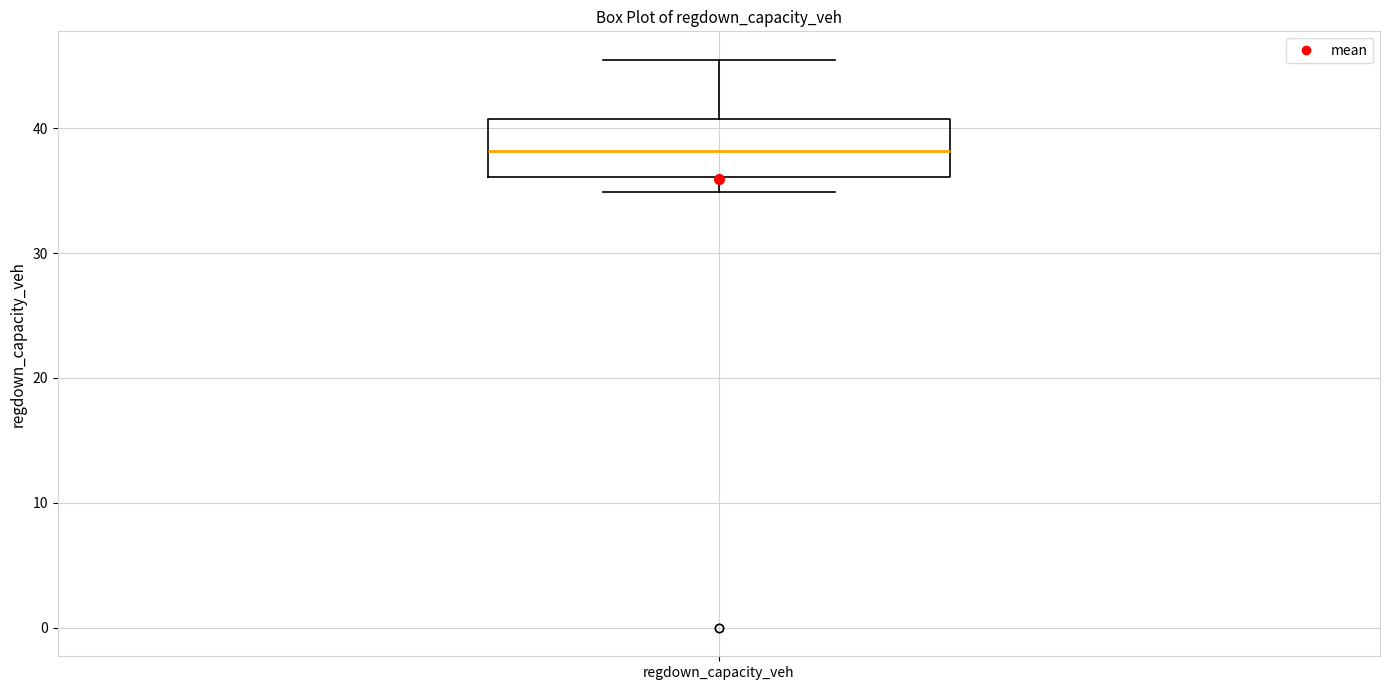

Where does the upper whisker of the box for regdown_capacity_veh end on the y-axis? The values are not printed on the chart, so give them approximately, as read against the axis.

45